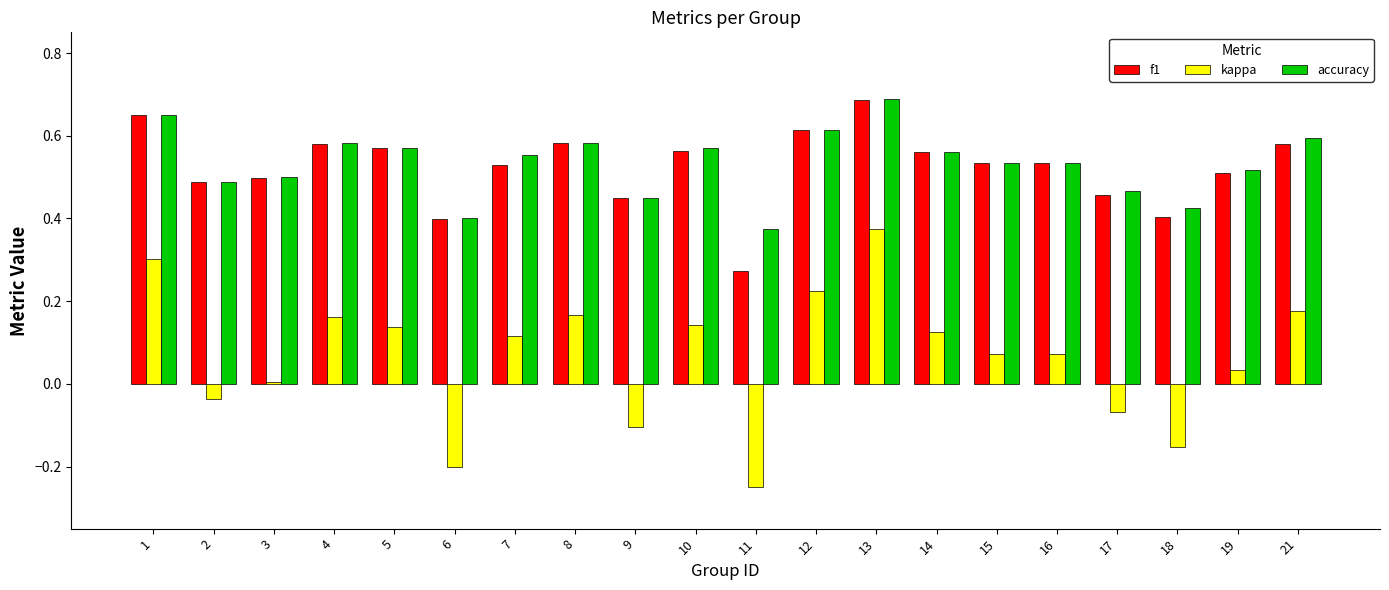

How many bars are there in total?

60